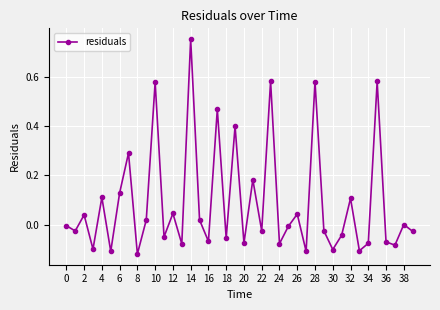

Does the chart have visible grid lines?

Yes